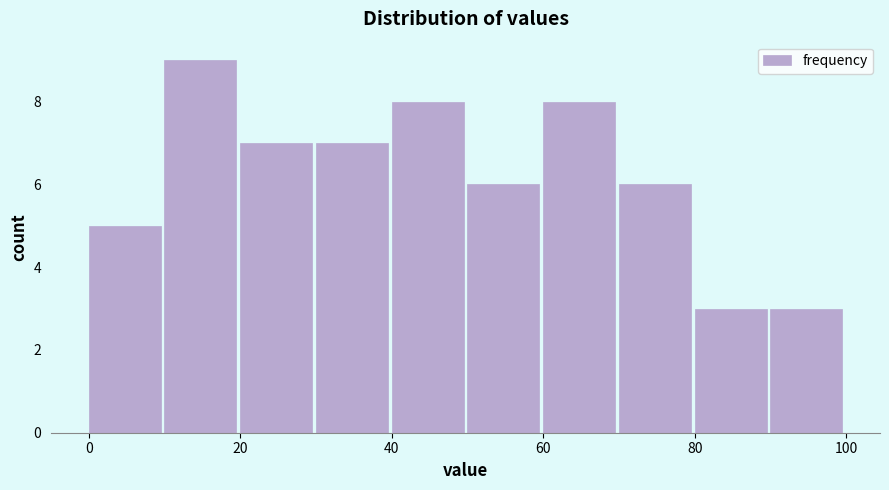

Reading left to right, list every bar in this chart as the range it spans on the x-axis followed by its height. The values are not printed on the chart, so give them approximately, as read against the axis.

0 to 10: 5
10 to 20: 9
20 to 30: 7
30 to 40: 7
40 to 50: 8
50 to 60: 6
60 to 70: 8
70 to 80: 6
80 to 90: 3
90 to 100: 3